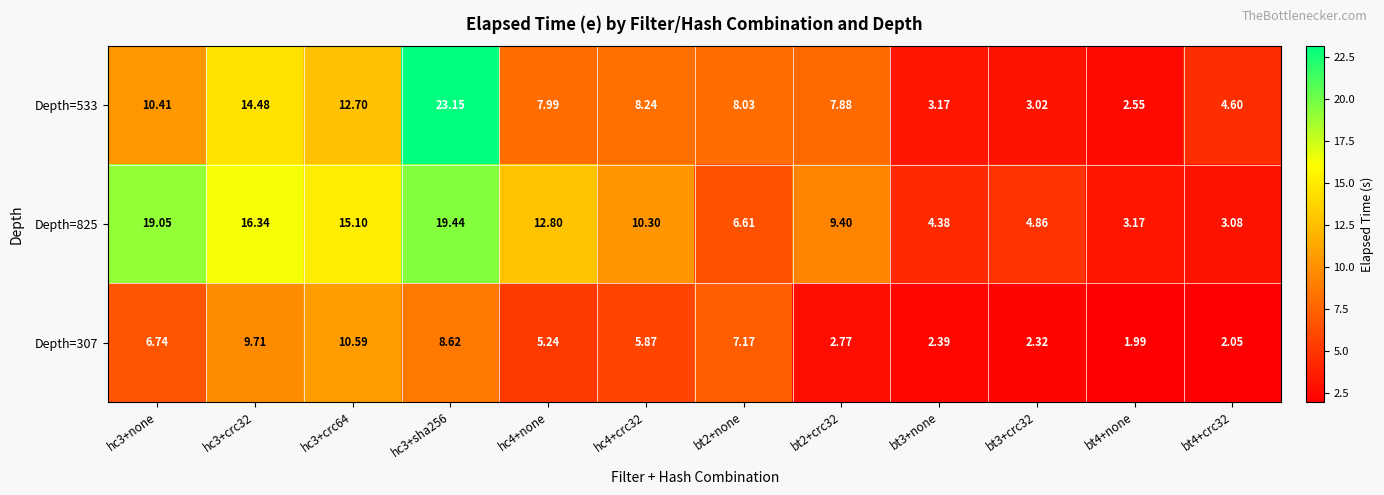

Is the value of Depth=533 at bt2+crc32 greater than the value of Depth=825 at hc4+crc32?

No